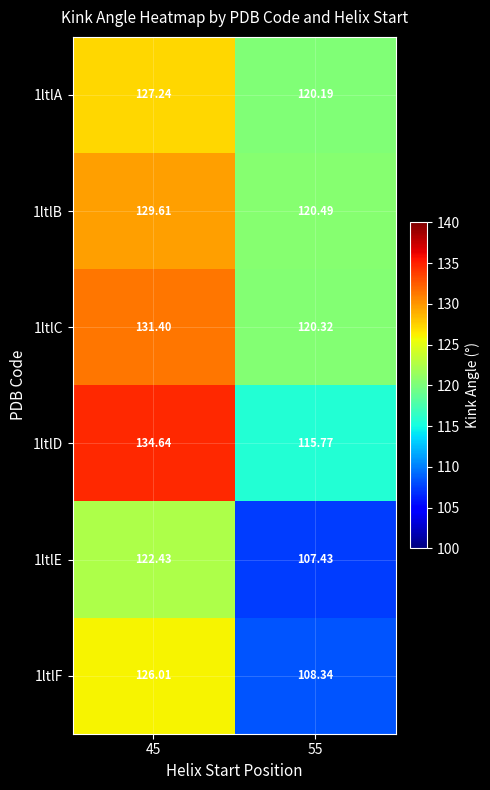

Which series has the widest spread of values?

1ltlD